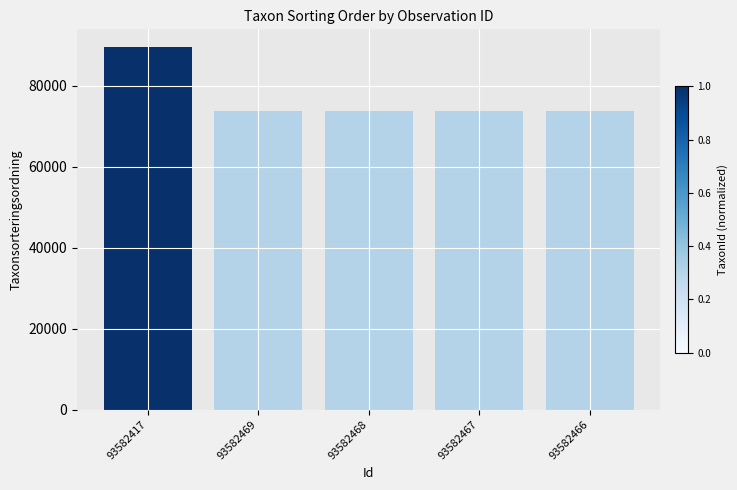

What is the average value?

76831